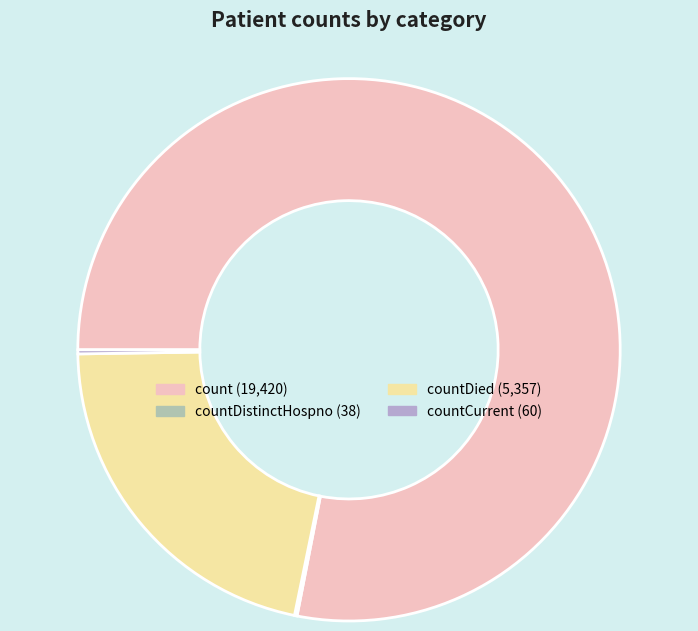

Is there a majority slice in this chart?

Yes